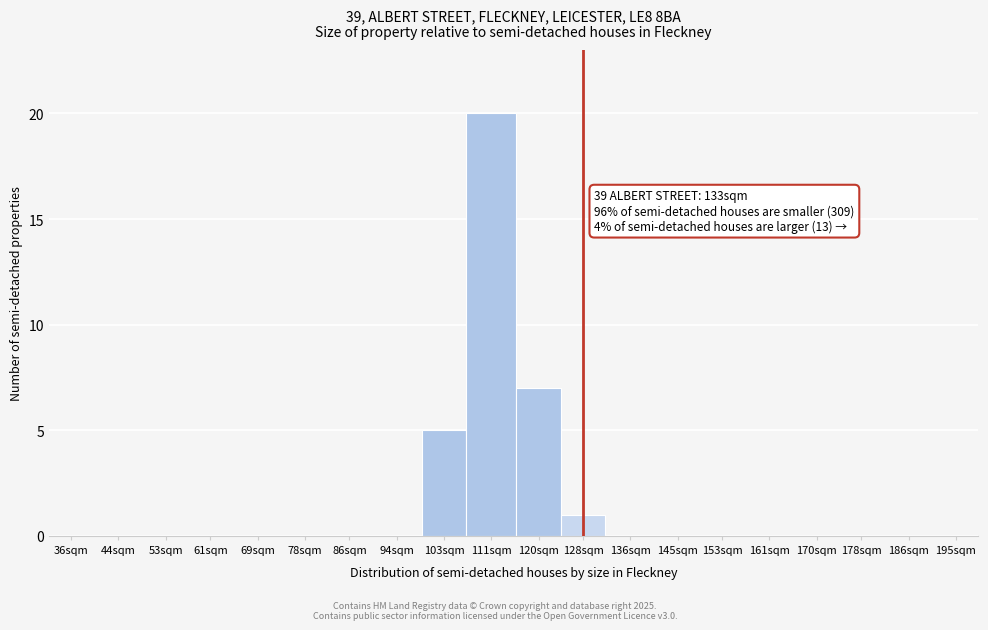

Reading left to right, what are all the values shown in this chart?

36sqm=0	44sqm=0	53sqm=0	61sqm=0	69sqm=0	78sqm=0	86sqm=0	94sqm=0	103sqm=5	111sqm=20	120sqm=7	128sqm=1	136sqm=0	145sqm=0	153sqm=0	161sqm=0	170sqm=0	178sqm=0	186sqm=0	195sqm=0